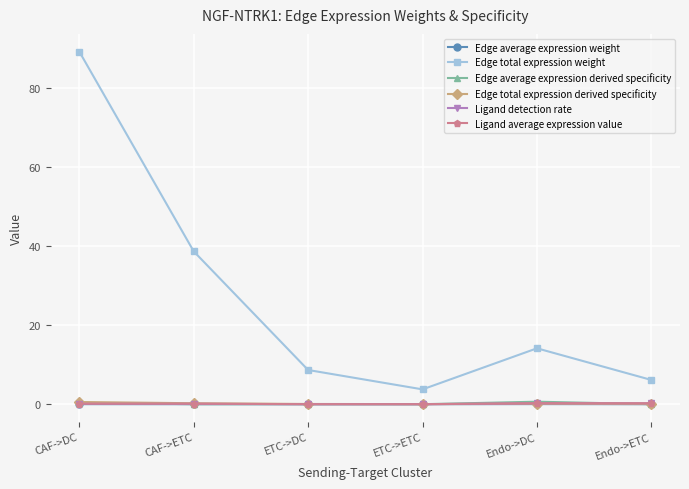

Which series has the largest range (max minus min)?

Edge total expression weight